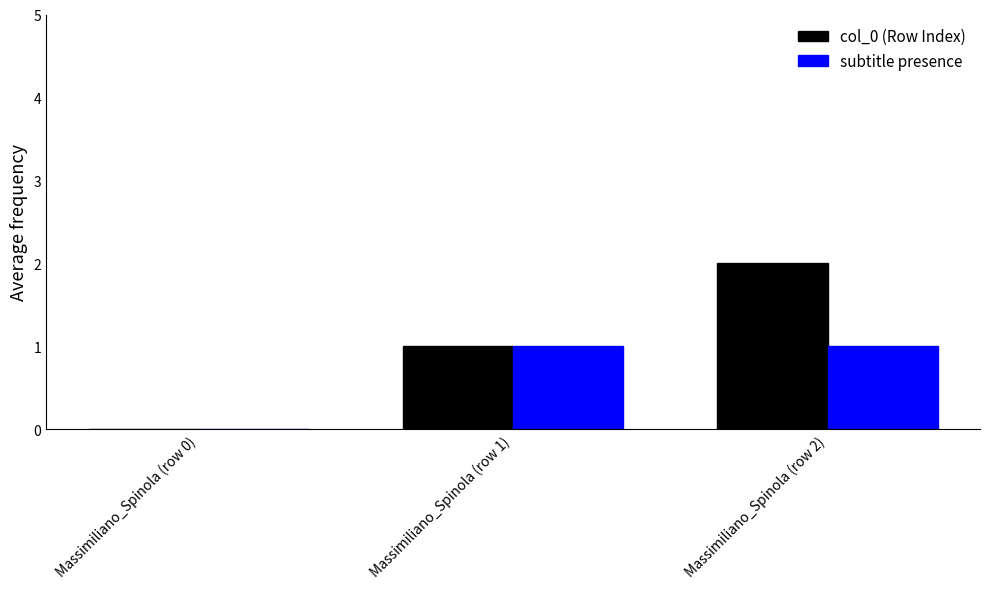

Reading right to left, transcribe all the data shown in this chart.

col_0 (Row Index): 2	1	0
subtitle presence: 1	1	0